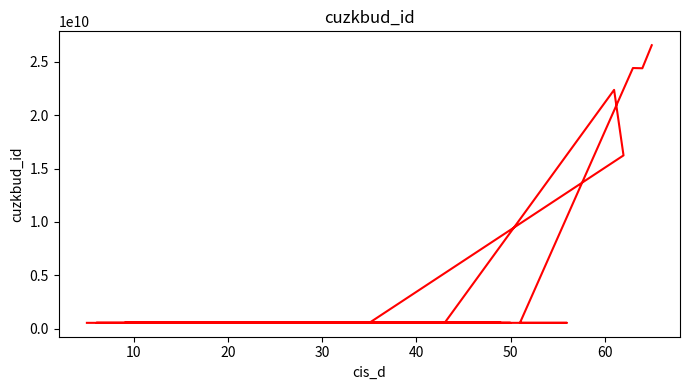

How many interior local valleys (lower than both neighbors) does the data have?

5